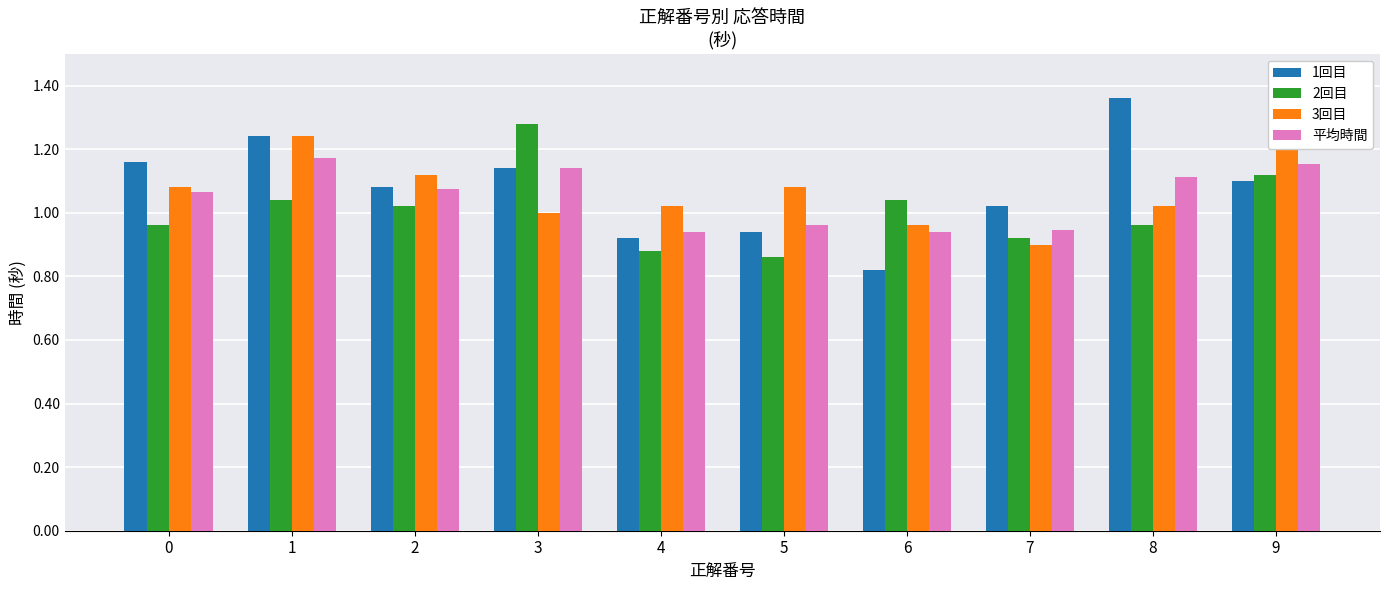

List the series in order of their overall mean, lowest first.

2回目, 平均時間, 3回目, 1回目